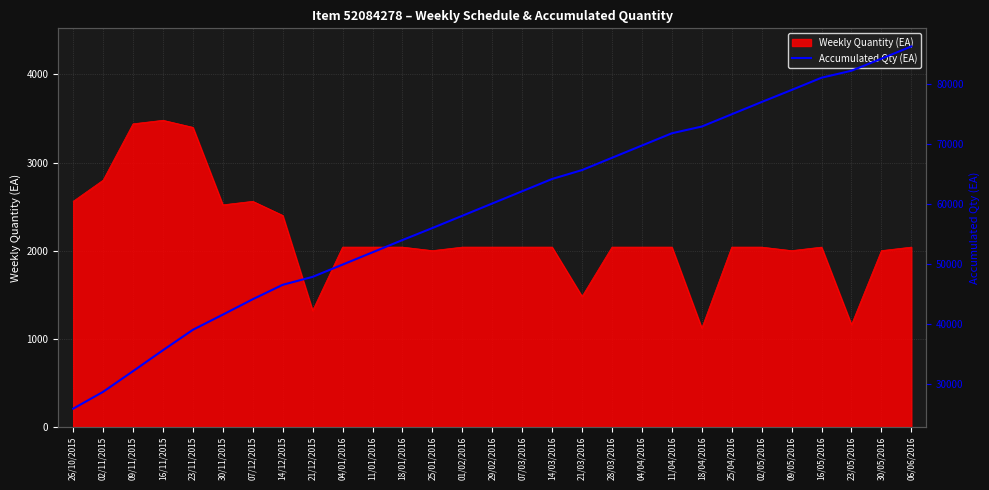

How many lines are shown in the chart?

1